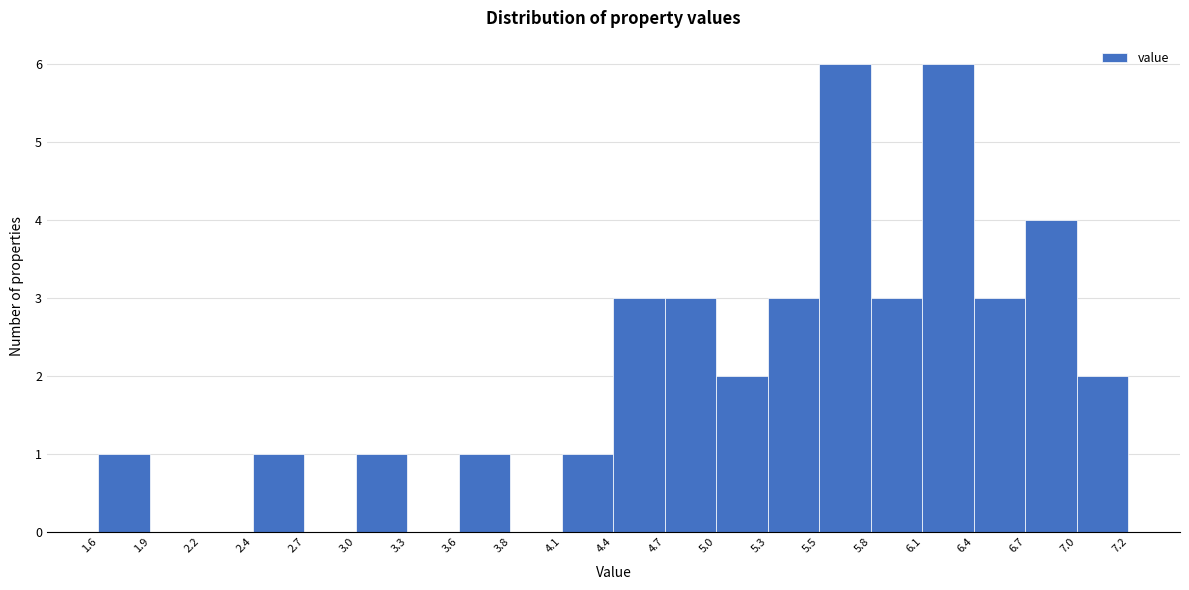

Reading left to right, list every bar in this chart as the range it spans on the x-axis followed by its height. The values are not printed on the chart, so give them approximately, as read against the axis.

1.6 to 1.9: 1
1.9 to 2.2: 0
2.2 to 2.4: 0
2.4 to 2.7: 1
2.7 to 3.0: 0
3.0 to 3.3: 1
3.3 to 3.6: 0
3.6 to 3.8: 1
3.8 to 4.1: 0
4.1 to 4.4: 1
4.4 to 4.7: 3
4.7 to 5.0: 3
5.0 to 5.3: 2
5.3 to 5.5: 3
5.5 to 5.8: 6
5.8 to 6.1: 3
6.1 to 6.4: 6
6.4 to 6.7: 3
6.7 to 7.0: 4
7.0 to 7.2: 2